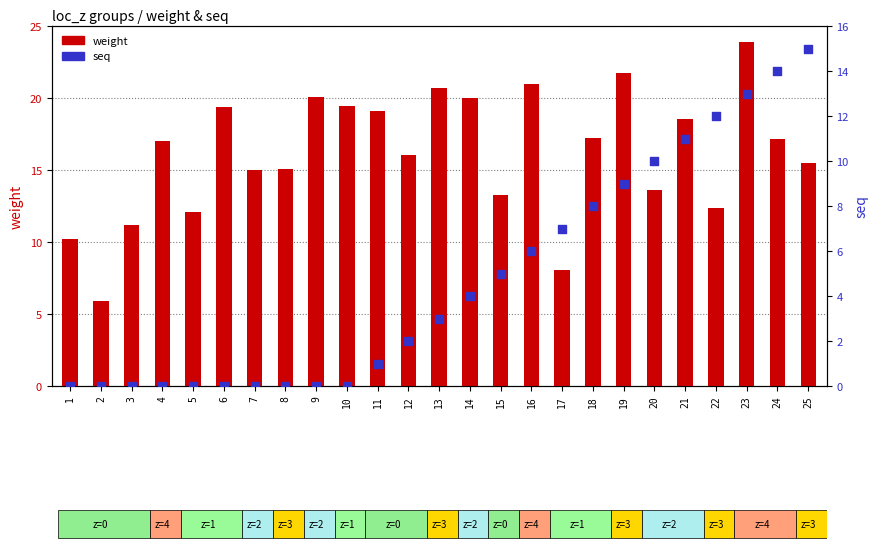

At which category is the sum across all series the highest?

23